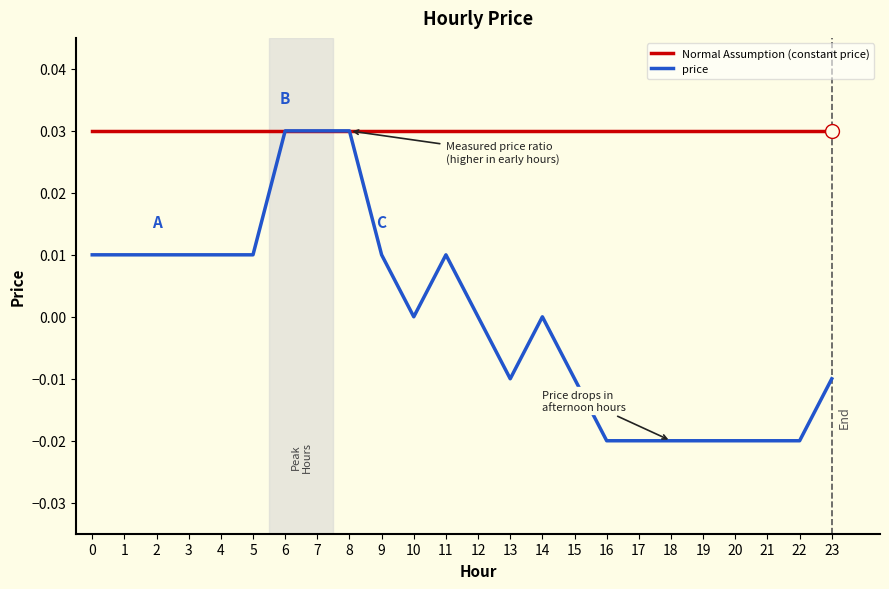

How many values are above zero?

11